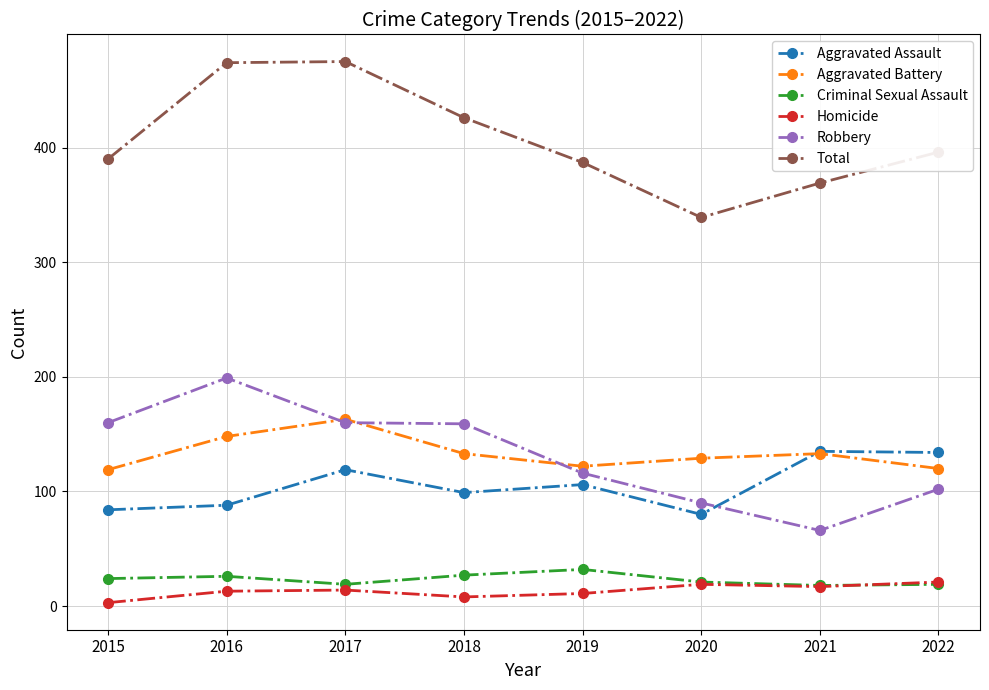

The value of Aggravated Assault at 2018 is 99. True or false?

True